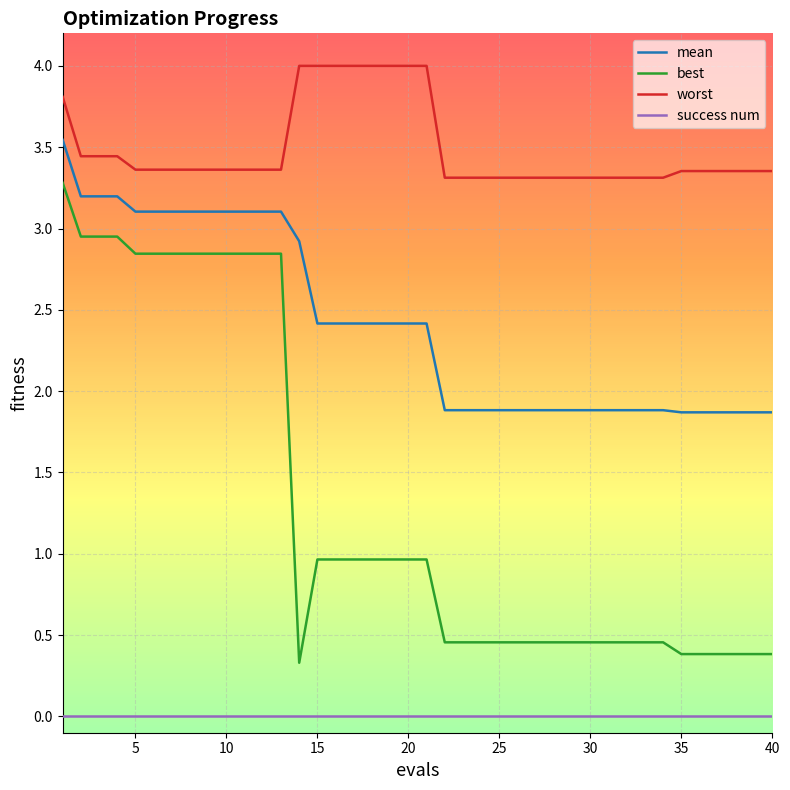

Which series has the largest total across all categories?

worst